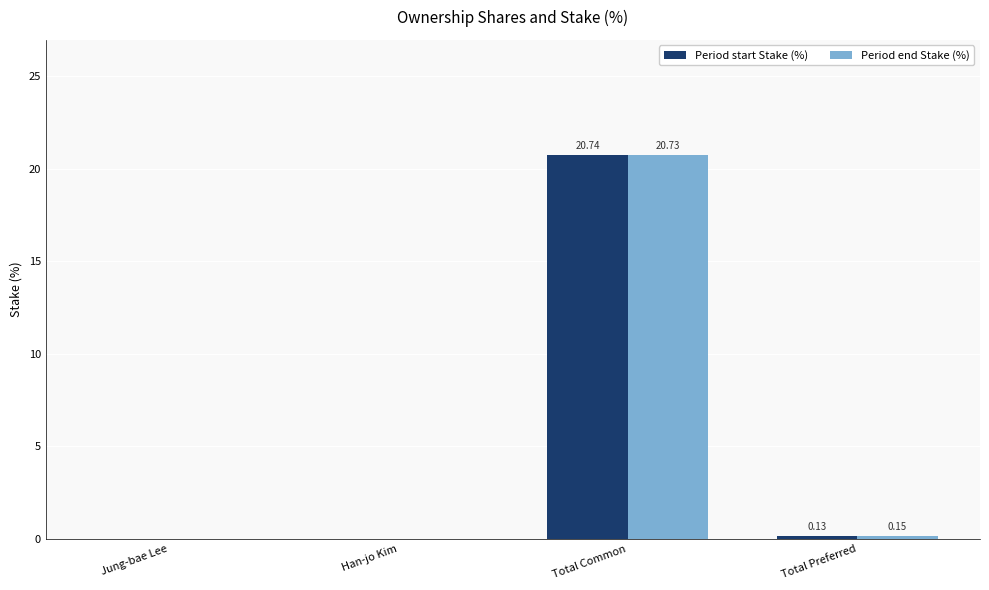

Which series has the largest total across all categories?

Period end Stake (%)